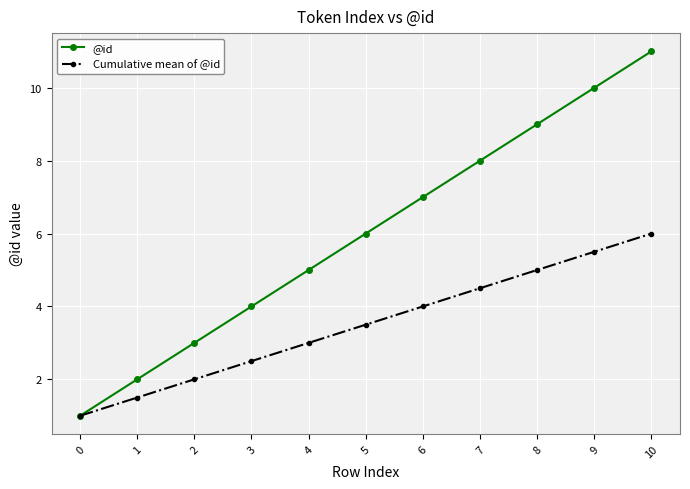

What is the value of the Cumulative mean of @id point at the 7th from the left?

4.0